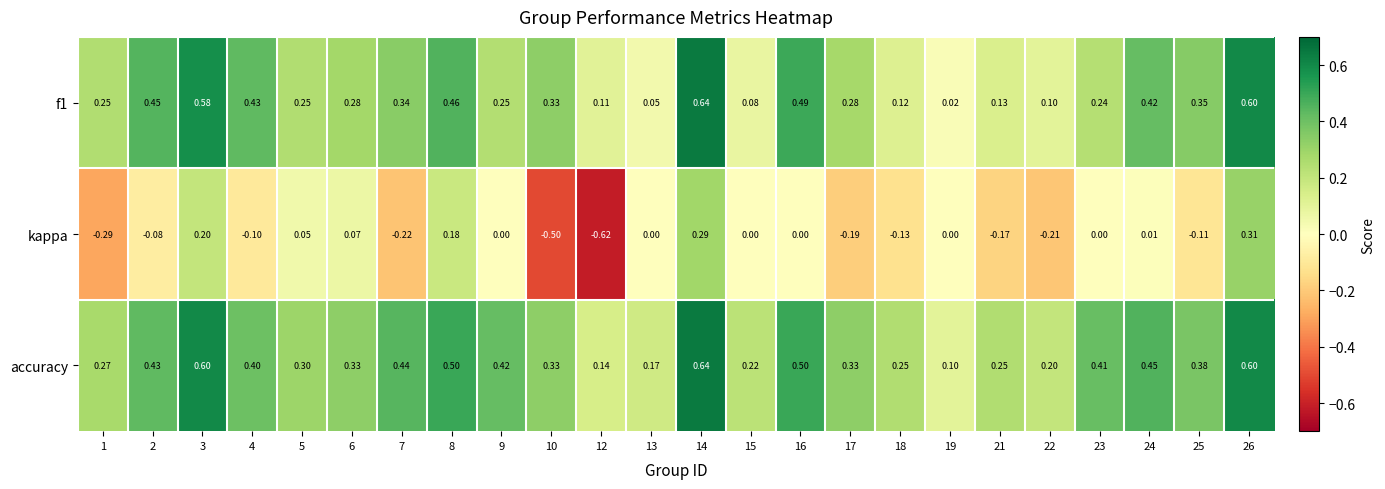

Between 6 and 24, which series saw the biggest shift?

f1